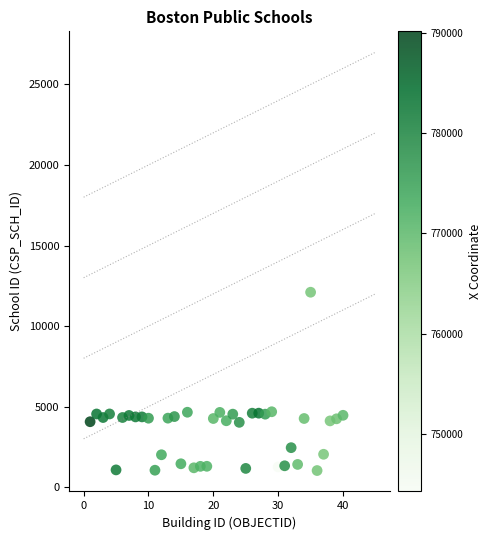

What is the range of Y values (max minus min)?

11071